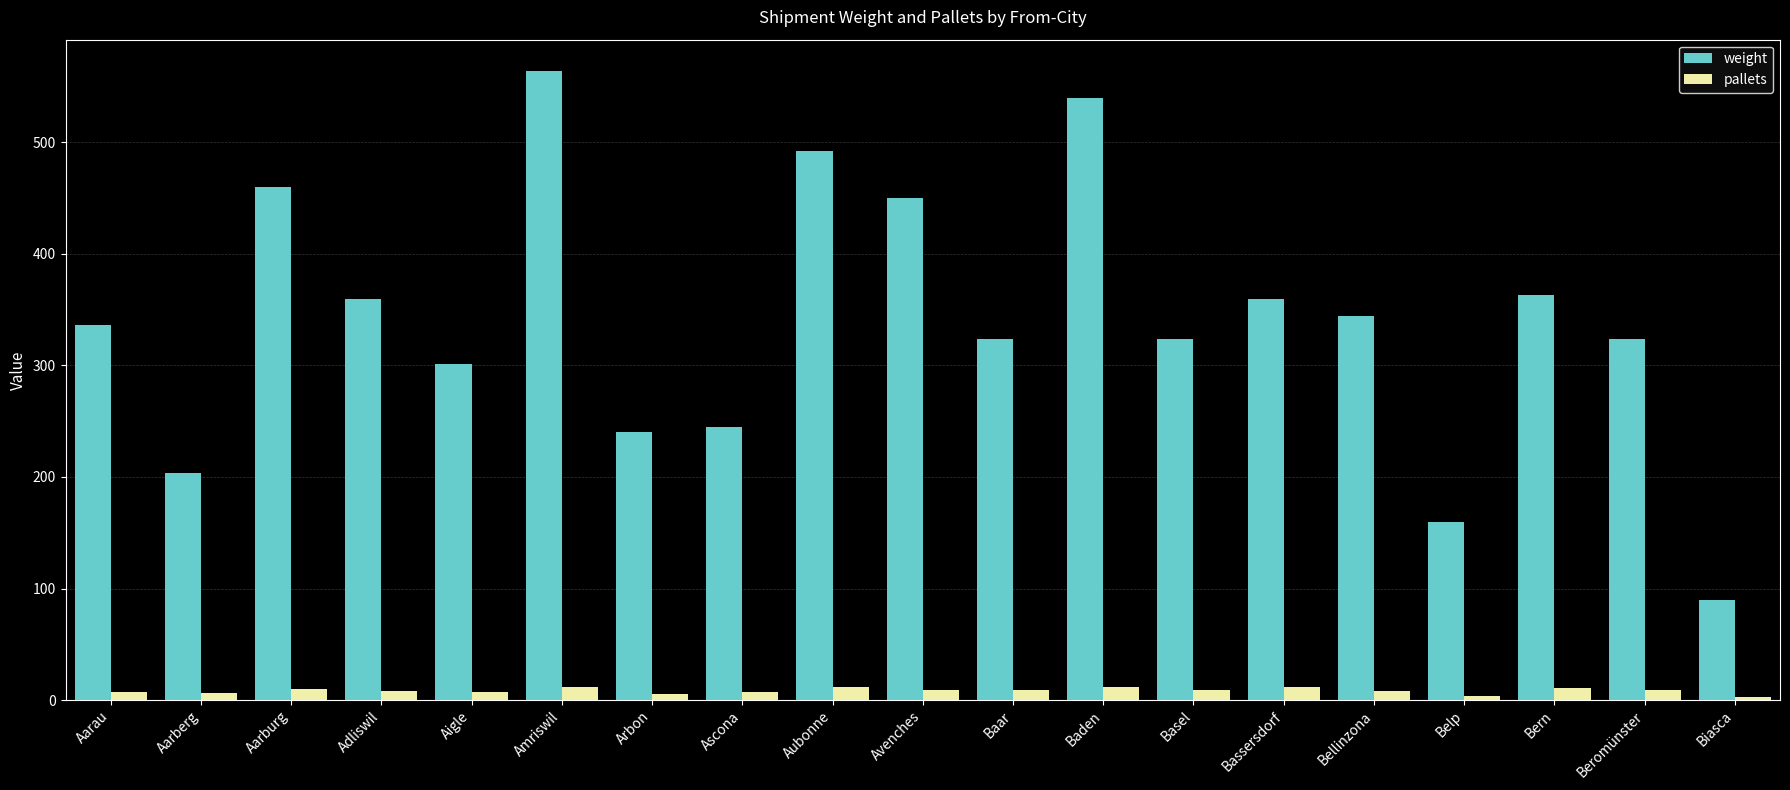

The value of weight at Baden is 540. True or false?

True